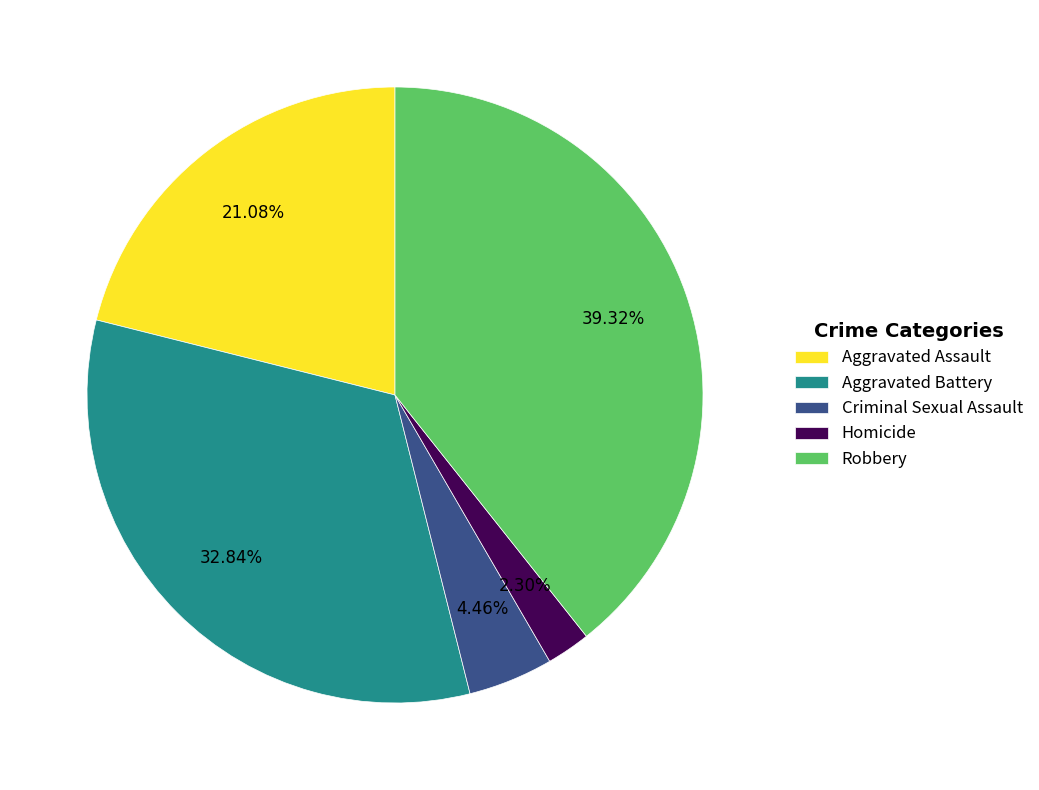

To the nearest percent, what is the difference between the Aggravated Assault and Aggravated Battery slice percentages?

12%